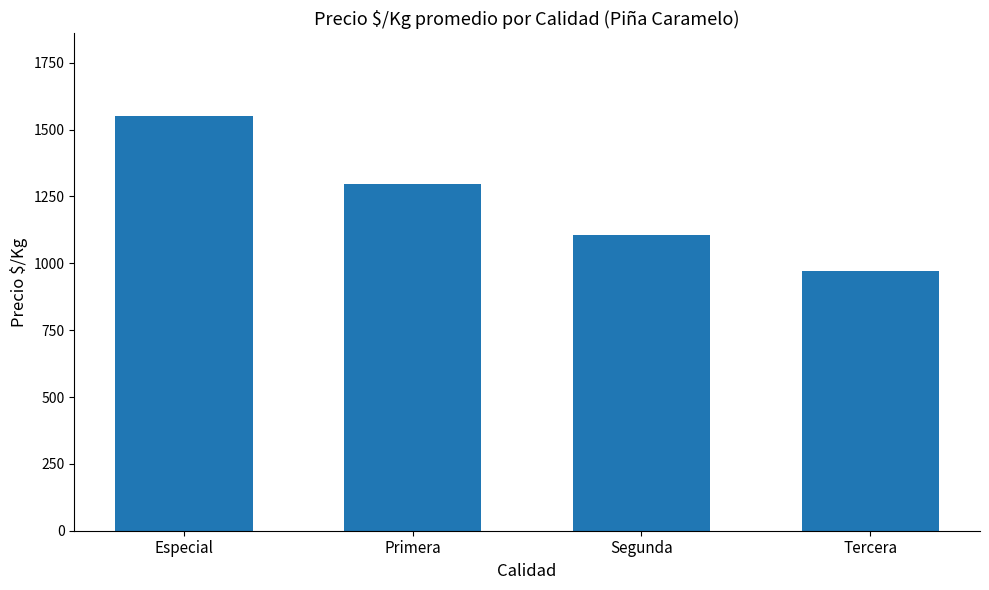

What is the smallest value displayed?

973